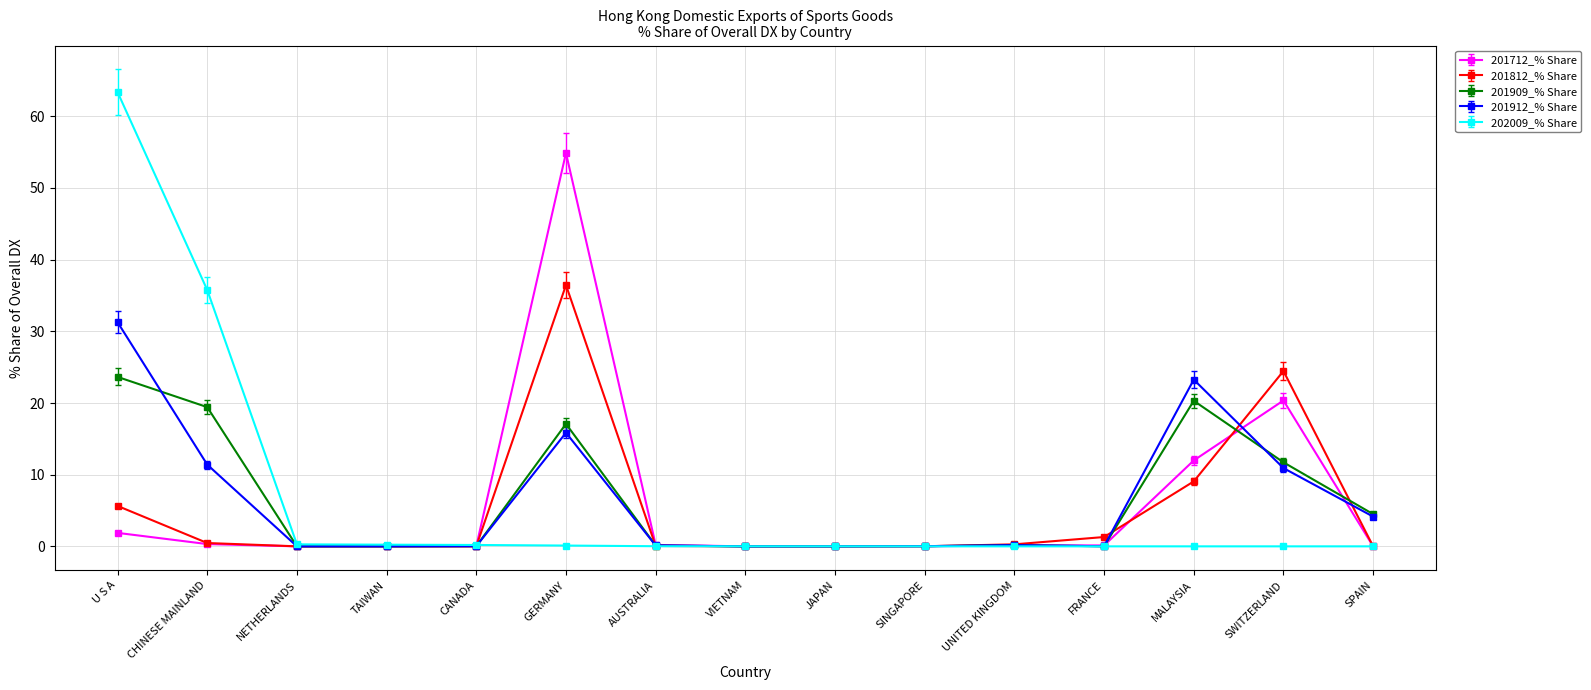

True or false: 201909_% Share has more than 0 points higher than both neighbors.

True